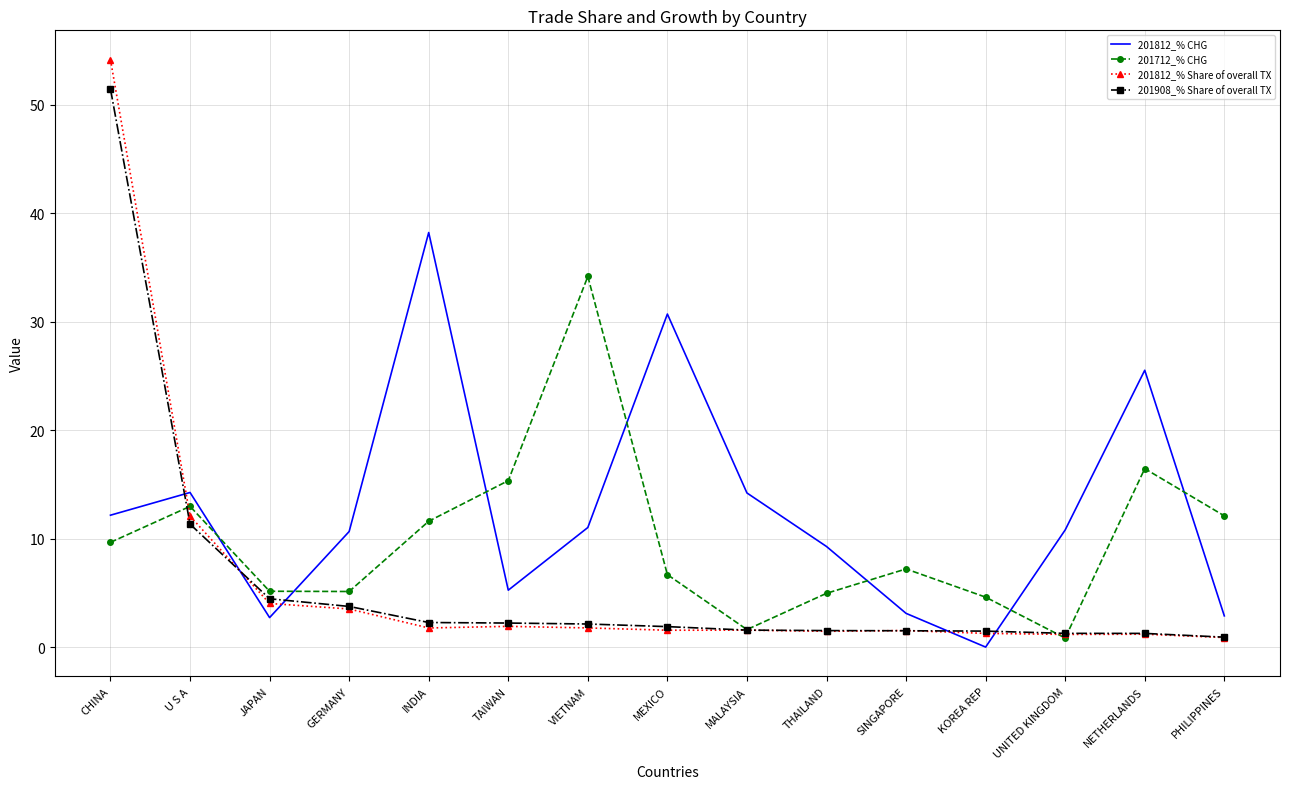

How many distinct data groups are displayed?

4